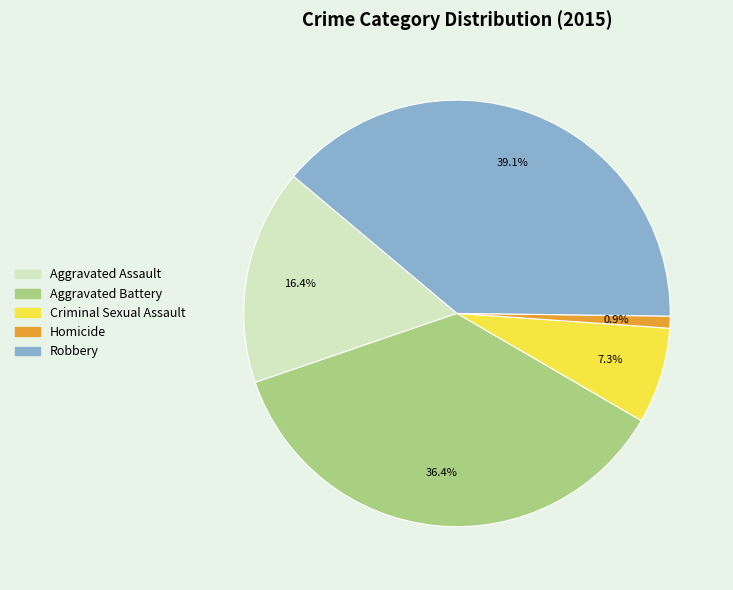

To the nearest percent, what percentage of the pie is Robbery?

39%